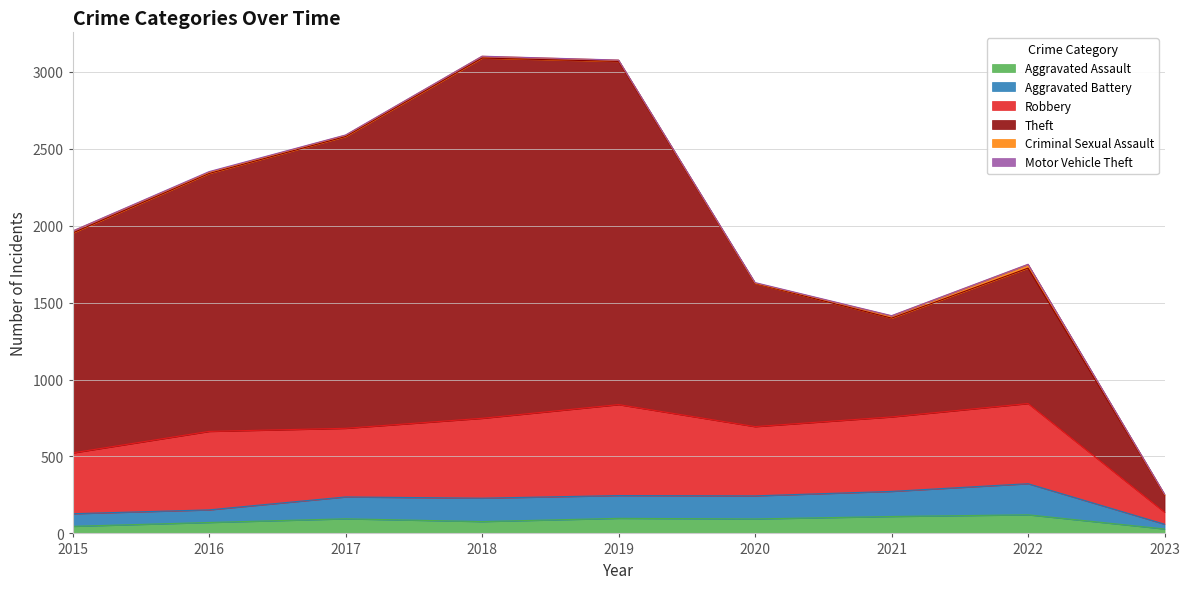

At which category does Aggravated Battery reach its first local peak?

2018